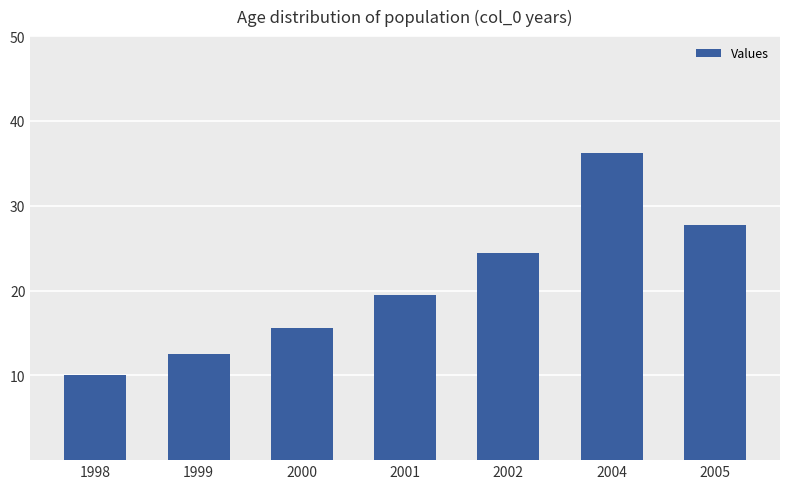

What is the approximate value at 2001?

19.5